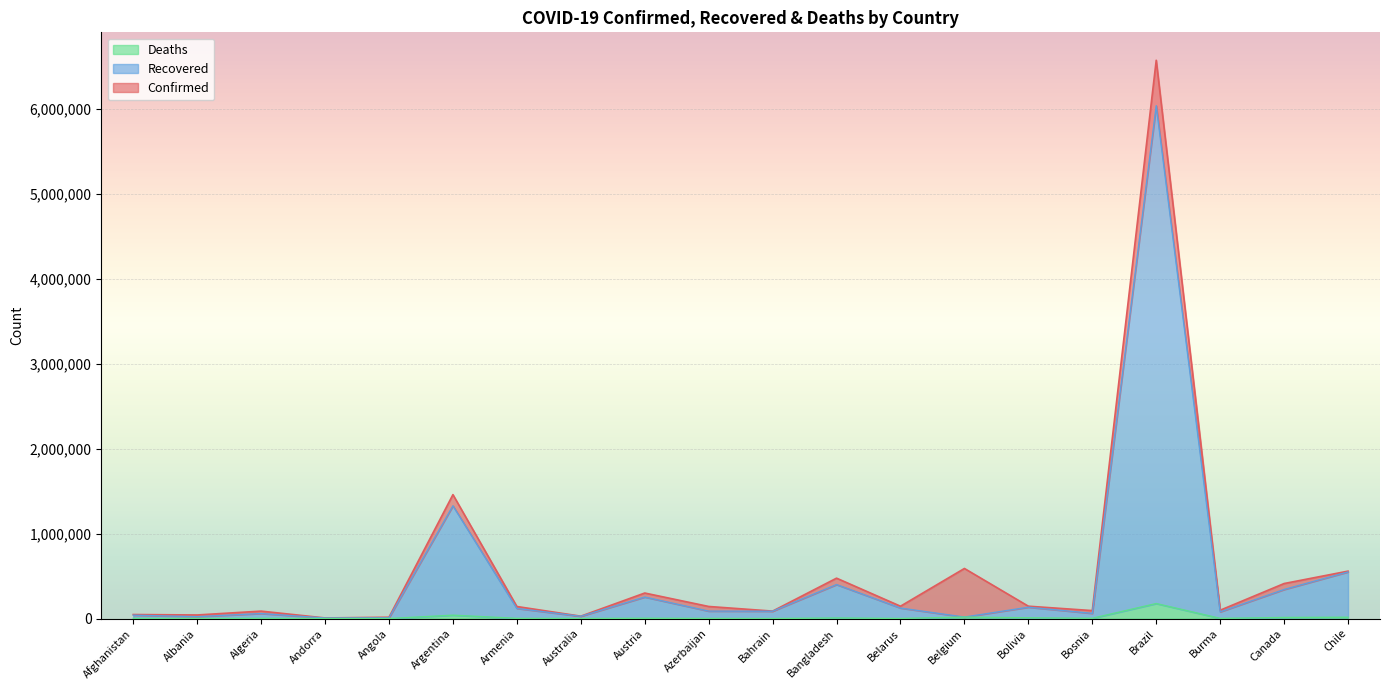

Rank the series at Burma from lowest to highest value.

Deaths, Recovered, Confirmed